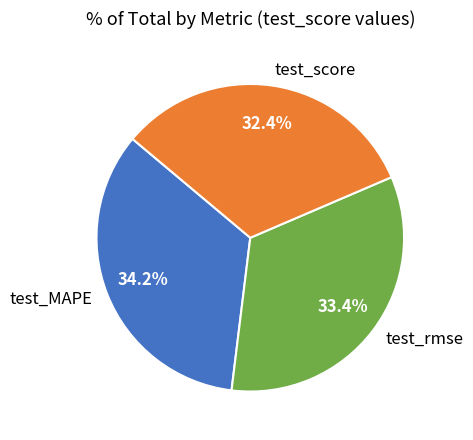

Which slice is the largest?

test_MAPE